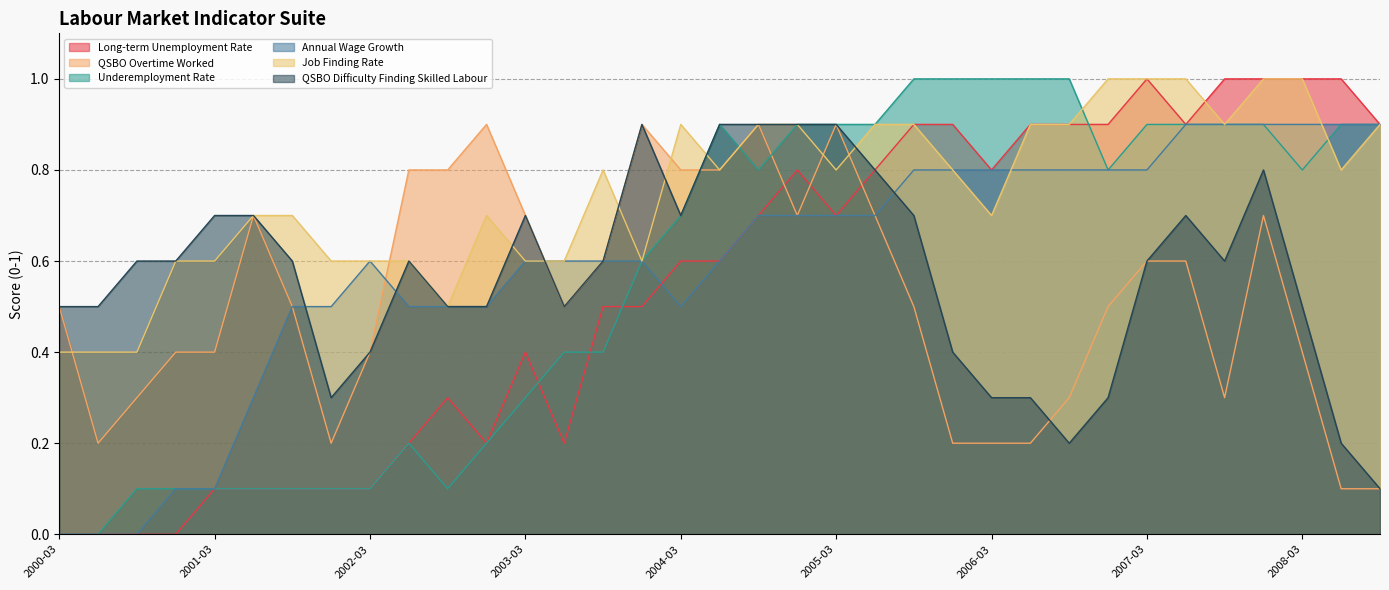

Reading left to right, extract all data points from this chart.

Long-term Unemployment Rate: 2000-03=0.0	2000-06=0.0	2000-09=0.0	2000-12=0.0	2001-03=0.1	2001-06=0.1	2001-09=0.1	2001-12=0.1	2002-03=0.1	2002-06=0.2	2002-09=0.3	2002-12=0.2	2003-03=0.4	2003-06=0.2	2003-09=0.5	2003-12=0.5	2004-03=0.6	2004-06=0.6	2004-09=0.7	2004-12=0.8	2005-03=0.7	2005-06=0.8	2005-09=0.9	2005-12=0.9	2006-03=0.8	2006-06=0.9	2006-09=0.9	2006-12=0.9	2007-03=1.0	2007-06=0.9	2007-09=1.0	2007-12=1.0	2008-03=1.0	2008-06=1.0	2008-09=0.9
QSBO Overtime Worked: 2000-03=0.5	2000-06=0.2	2000-09=0.3	2000-12=0.4	2001-03=0.4	2001-06=0.7	2001-09=0.5	2001-12=0.2	2002-03=0.4	2002-06=0.8	2002-09=0.8	2002-12=0.9	2003-03=0.7	2003-06=0.5	2003-09=0.6	2003-12=0.9	2004-03=0.8	2004-06=0.8	2004-09=0.9	2004-12=0.7	2005-03=0.9	2005-06=0.7	2005-09=0.5	2005-12=0.2	2006-03=0.2	2006-06=0.2	2006-09=0.3	2006-12=0.5	2007-03=0.6	2007-06=0.6	2007-09=0.3	2007-12=0.7	2008-03=0.4	2008-06=0.1	2008-09=0.1
Underemployment Rate: 2000-03=0.0	2000-06=0.0	2000-09=0.1	2000-12=0.1	2001-03=0.1	2001-06=0.1	2001-09=0.1	2001-12=0.1	2002-03=0.1	2002-06=0.2	2002-09=0.1	2002-12=0.2	2003-03=0.3	2003-06=0.4	2003-09=0.4	2003-12=0.6	2004-03=0.7	2004-06=0.9	2004-09=0.8	2004-12=0.9	2005-03=0.9	2005-06=0.9	2005-09=1.0	2005-12=1.0	2006-03=1.0	2006-06=1.0	2006-09=1.0	2006-12=0.8	2007-03=0.9	2007-06=0.9	2007-09=0.9	2007-12=0.9	2008-03=0.8	2008-06=0.9	2008-09=0.9
Annual Wage Growth: 2000-03=0.0	2000-06=0.0	2000-09=0.0	2000-12=0.1	2001-03=0.1	2001-06=0.3	2001-09=0.5	2001-12=0.5	2002-03=0.6	2002-06=0.5	2002-09=0.5	2002-12=0.5	2003-03=0.6	2003-06=0.6	2003-09=0.6	2003-12=0.6	2004-03=0.5	2004-06=0.6	2004-09=0.7	2004-12=0.7	2005-03=0.7	2005-06=0.7	2005-09=0.8	2005-12=0.8	2006-03=0.8	2006-06=0.8	2006-09=0.8	2006-12=0.8	2007-03=0.8	2007-06=0.9	2007-09=0.9	2007-12=0.9	2008-03=0.9	2008-06=0.9	2008-09=0.9
Job Finding Rate: 2000-03=0.4	2000-06=0.4	2000-09=0.4	2000-12=0.6	2001-03=0.6	2001-06=0.7	2001-09=0.7	2001-12=0.6	2002-03=0.6	2002-06=0.6	2002-09=0.5	2002-12=0.7	2003-03=0.6	2003-06=0.6	2003-09=0.8	2003-12=0.6	2004-03=0.9	2004-06=0.8	2004-09=0.9	2004-12=0.9	2005-03=0.8	2005-06=0.9	2005-09=0.9	2005-12=0.8	2006-03=0.7	2006-06=0.9	2006-09=0.9	2006-12=1.0	2007-03=1.0	2007-06=1.0	2007-09=0.9	2007-12=1.0	2008-03=1.0	2008-06=0.8	2008-09=0.9
QSBO Difficulty Finding Skilled Labour: 2000-03=0.5	2000-06=0.5	2000-09=0.6	2000-12=0.6	2001-03=0.7	2001-06=0.7	2001-09=0.6	2001-12=0.3	2002-03=0.4	2002-06=0.6	2002-09=0.5	2002-12=0.5	2003-03=0.7	2003-06=0.5	2003-09=0.6	2003-12=0.9	2004-03=0.7	2004-06=0.9	2004-09=0.9	2004-12=0.9	2005-03=0.9	2005-06=0.8	2005-09=0.7	2005-12=0.4	2006-03=0.3	2006-06=0.3	2006-09=0.2	2006-12=0.3	2007-03=0.6	2007-06=0.7	2007-09=0.6	2007-12=0.8	2008-03=0.5	2008-06=0.2	2008-09=0.1